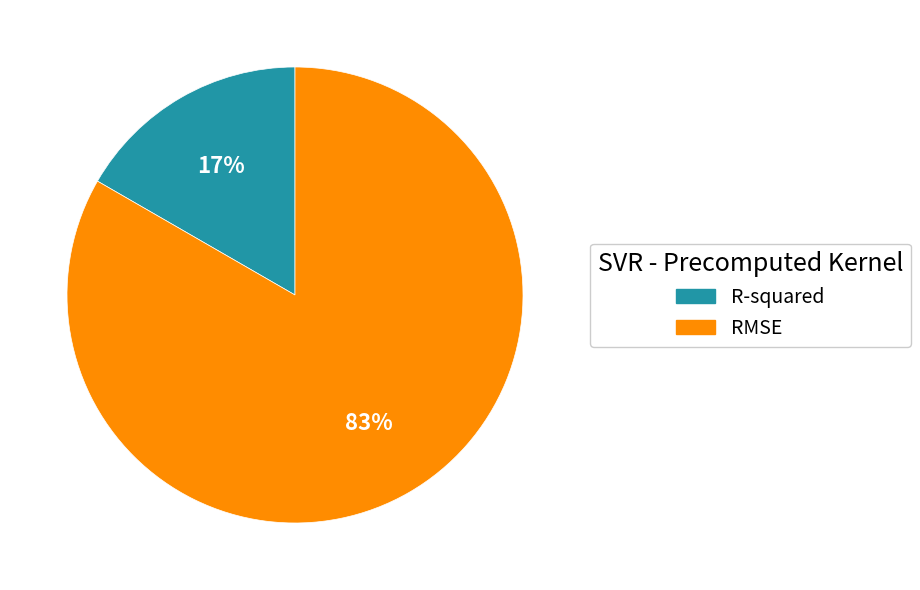

What percentage is the RMSE slice, to the nearest percent?

83%